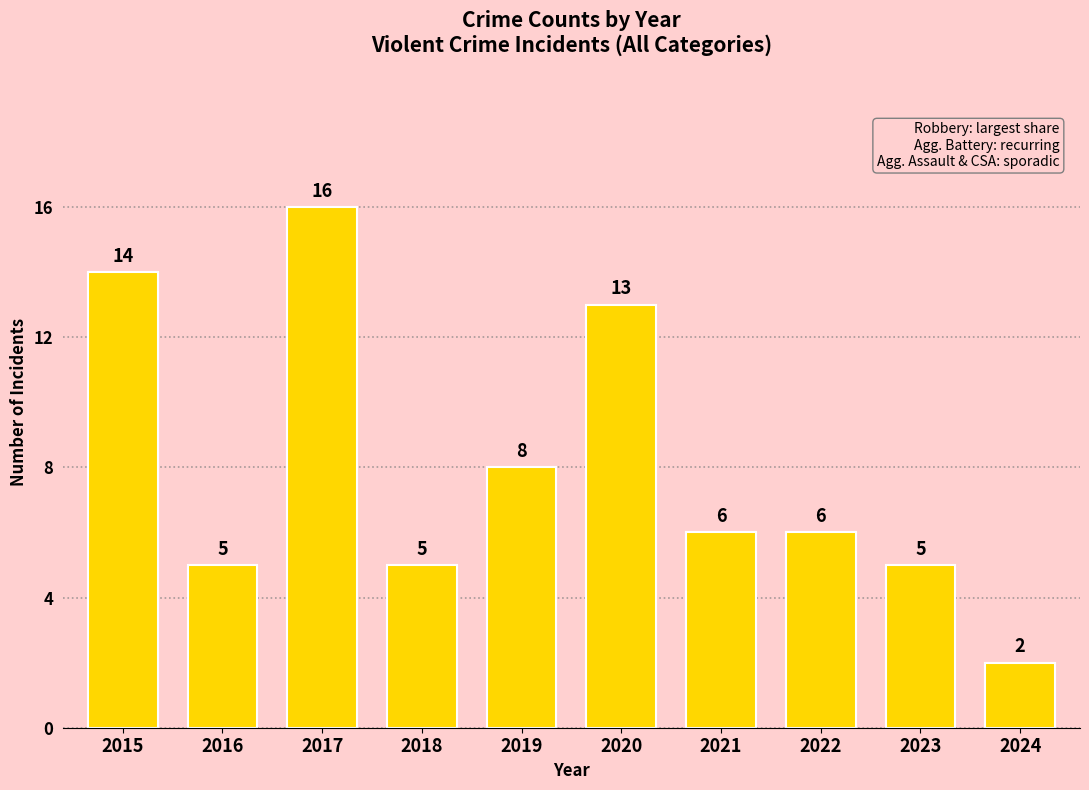

What is the sum of all values?

80